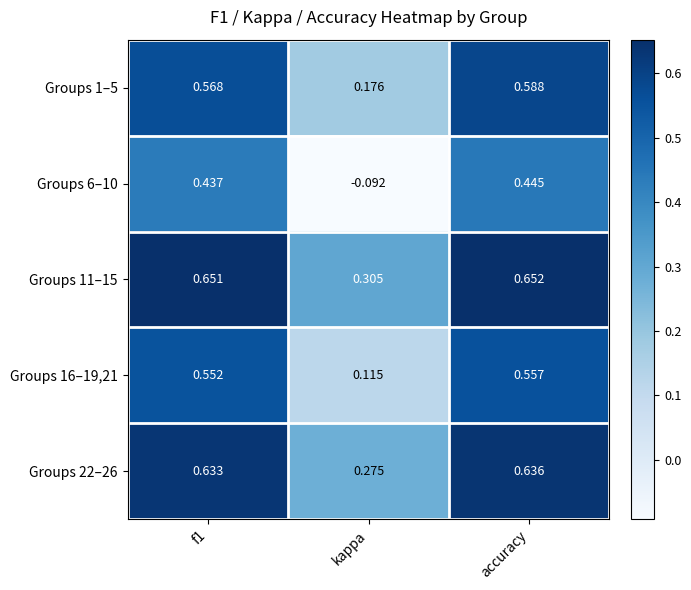

Which category has the highest value in the Groups 16–19,21 series?

accuracy